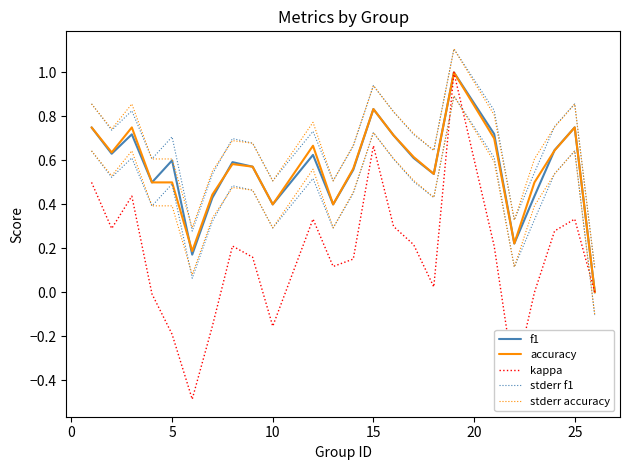

True or false: f1 and stderr f1 cross at least once.

False